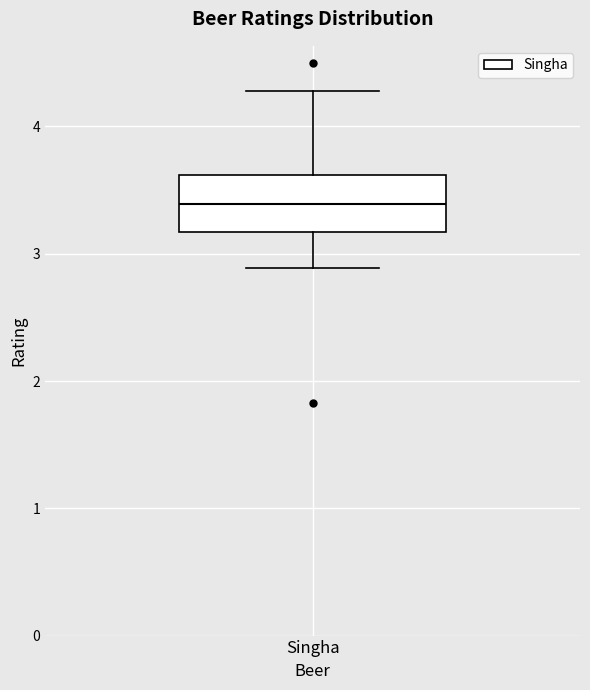

Where does the lower whisker of the box for Singha end on the y-axis? The values are not printed on the chart, so give them approximately, as read against the axis.

2.9